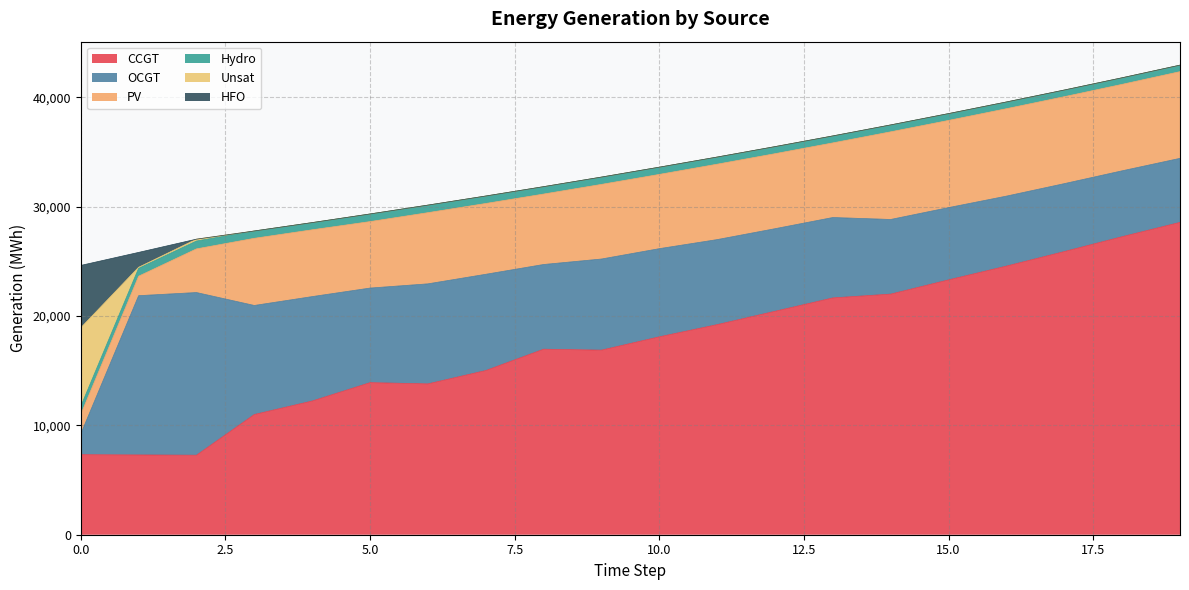

The HFO series shows 0 at 15. True or false?

True